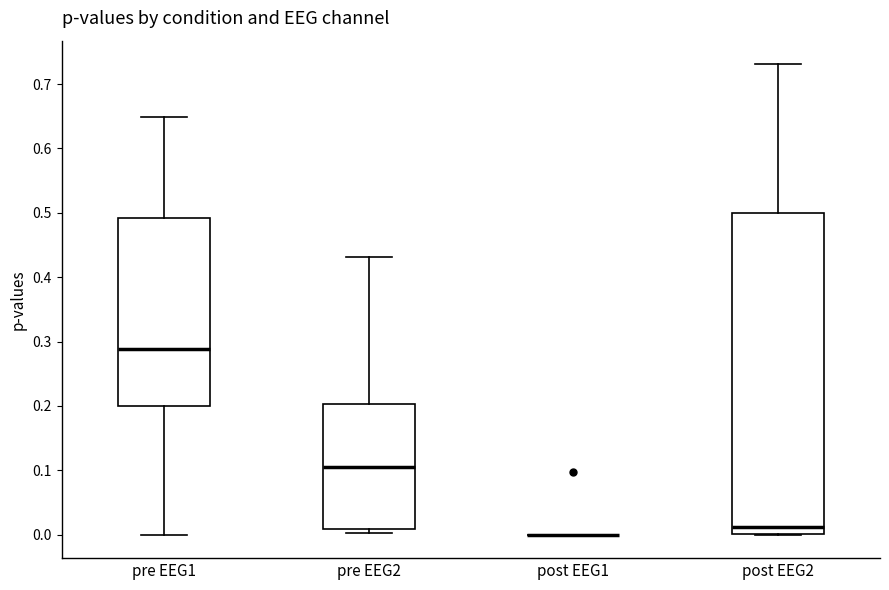

Comparing the boxes themselves (not the whiskers), which one is the tallest?

post EEG2